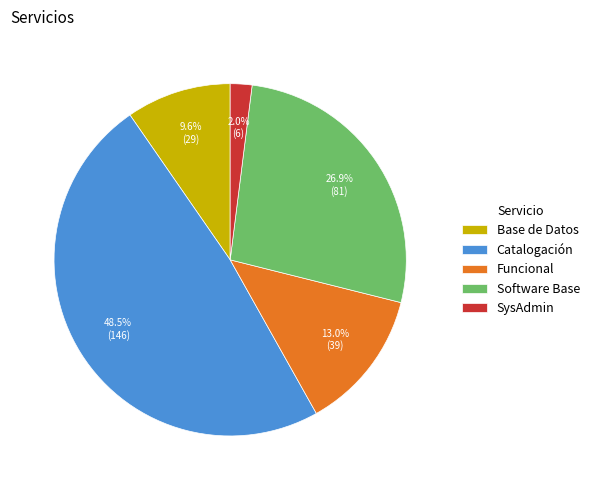

To the nearest percent, what percentage of the pie is Funcional?

13%